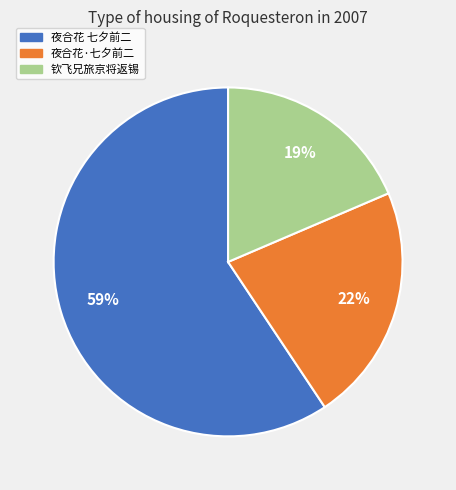

Is there any slice that represents more than half of the pie?

Yes